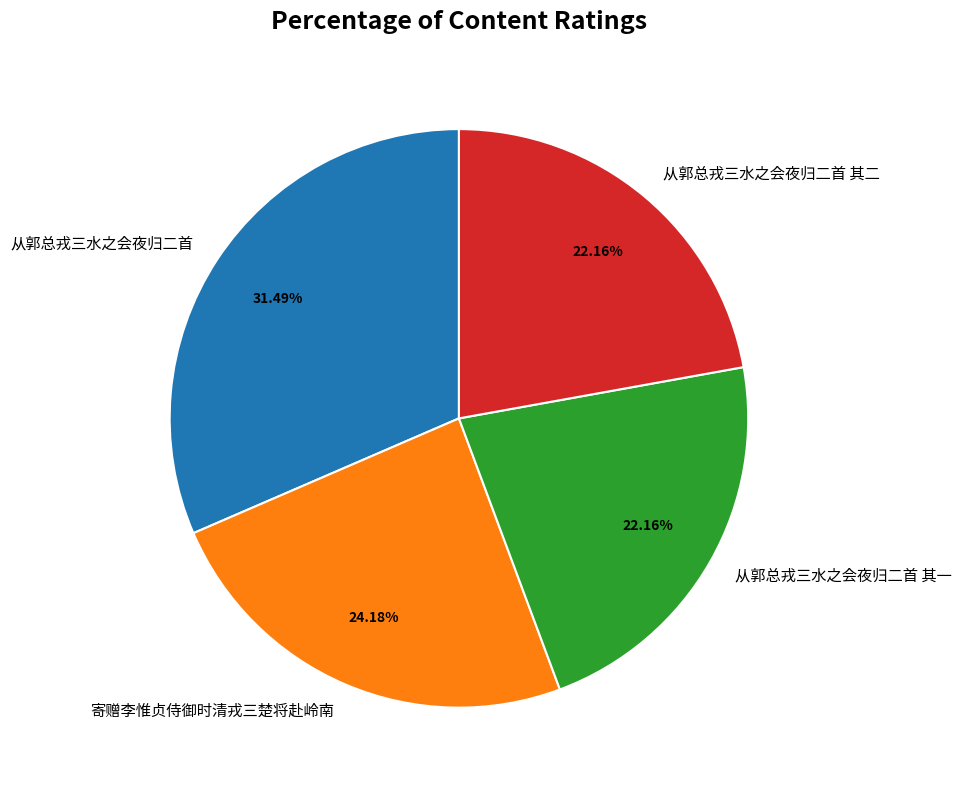

To the nearest percent, what is the combined percentage of 从郭总戎三水之会夜归二首 其二 and 寄赠李惟贞侍御时清戎三楚将赴岭南?

46%